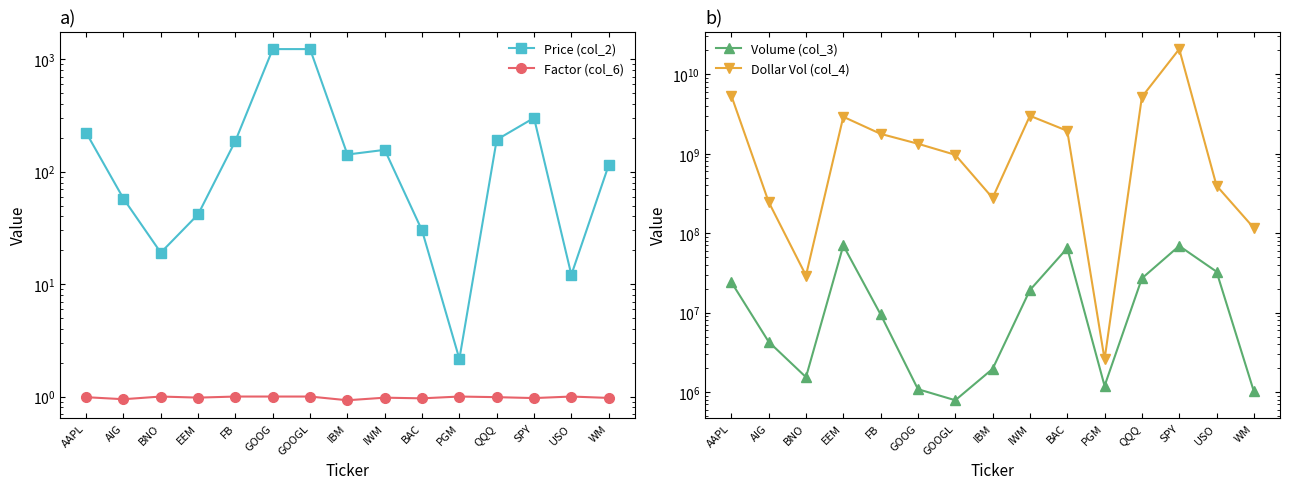

What is the average value of the Dollar Vol (col_4) series?

2962734054.4